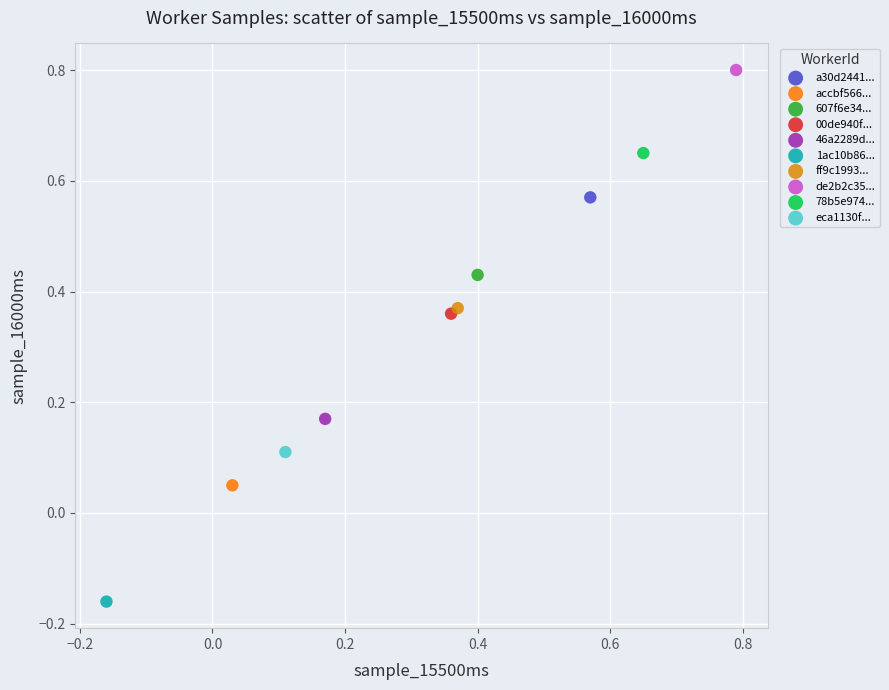

What are all the series names shown in the legend?

a30d2441..., accbf566..., 607f6e34..., 00de940f..., 46a2289d..., 1ac10b86..., ff9c1993..., de2b2c35..., 78b5e974..., eca1130f...